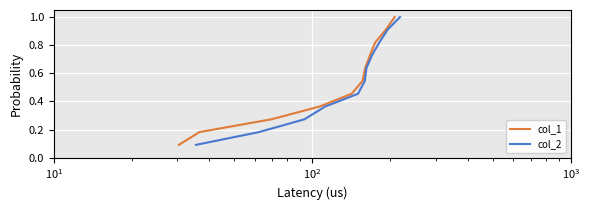

True or false: col_2 and col_1 intersect in this chart.

False